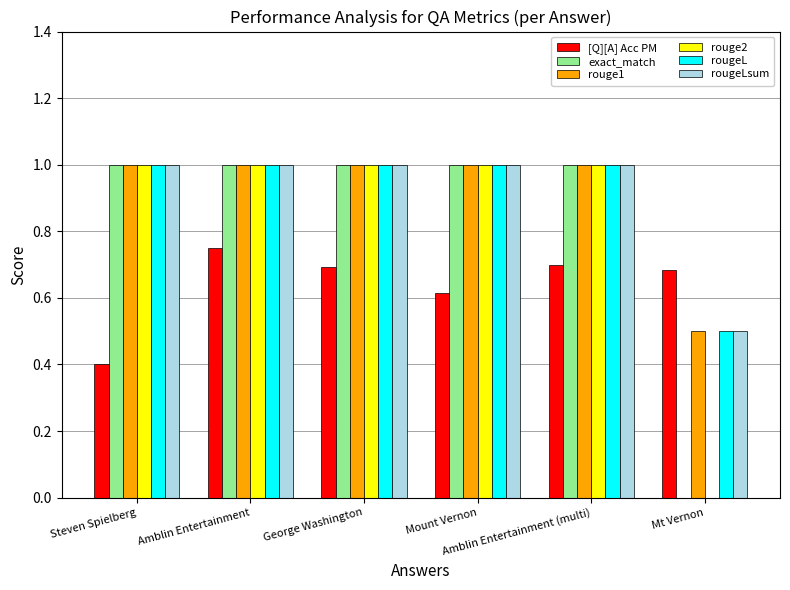

Is the value of rougeL at Mt Vernon greater than the value of exact_match at Mt Vernon?

Yes